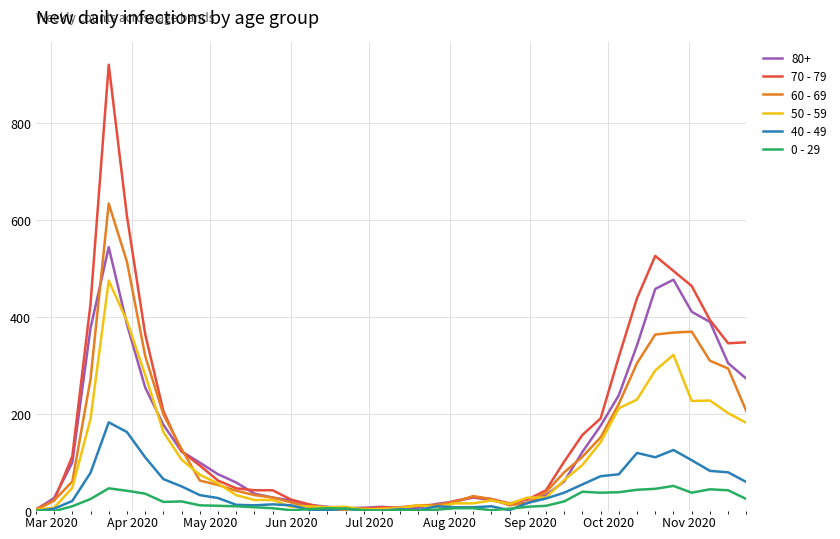

List the series in order of their peak value, lowest first.

0 - 29, 40 - 49, 50 - 59, 80+, 60 - 69, 70 - 79